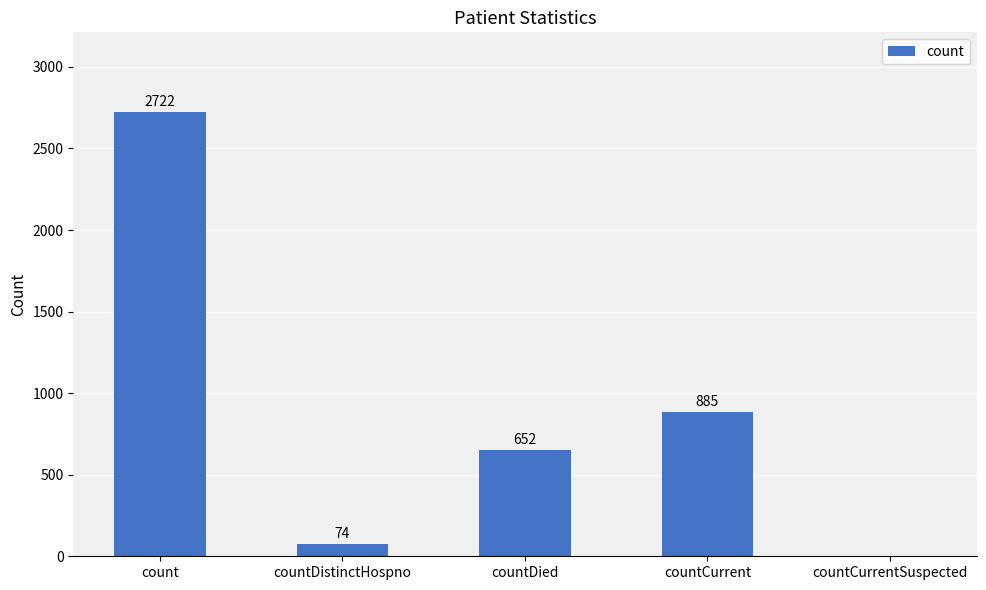

Where does the data first go above 652?

count